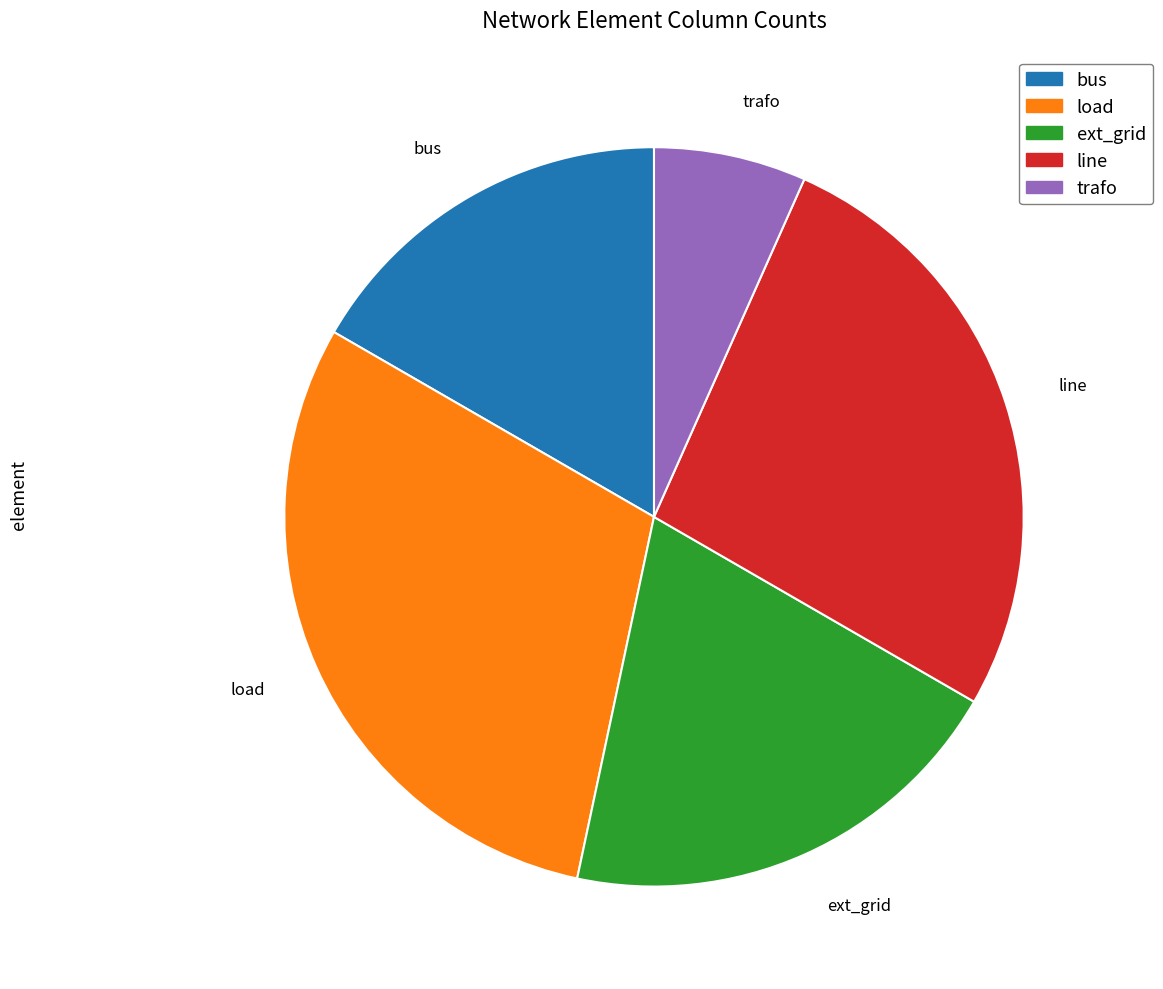

Rank the categories by value from highest to lowest.

load, line, ext_grid, bus, trafo